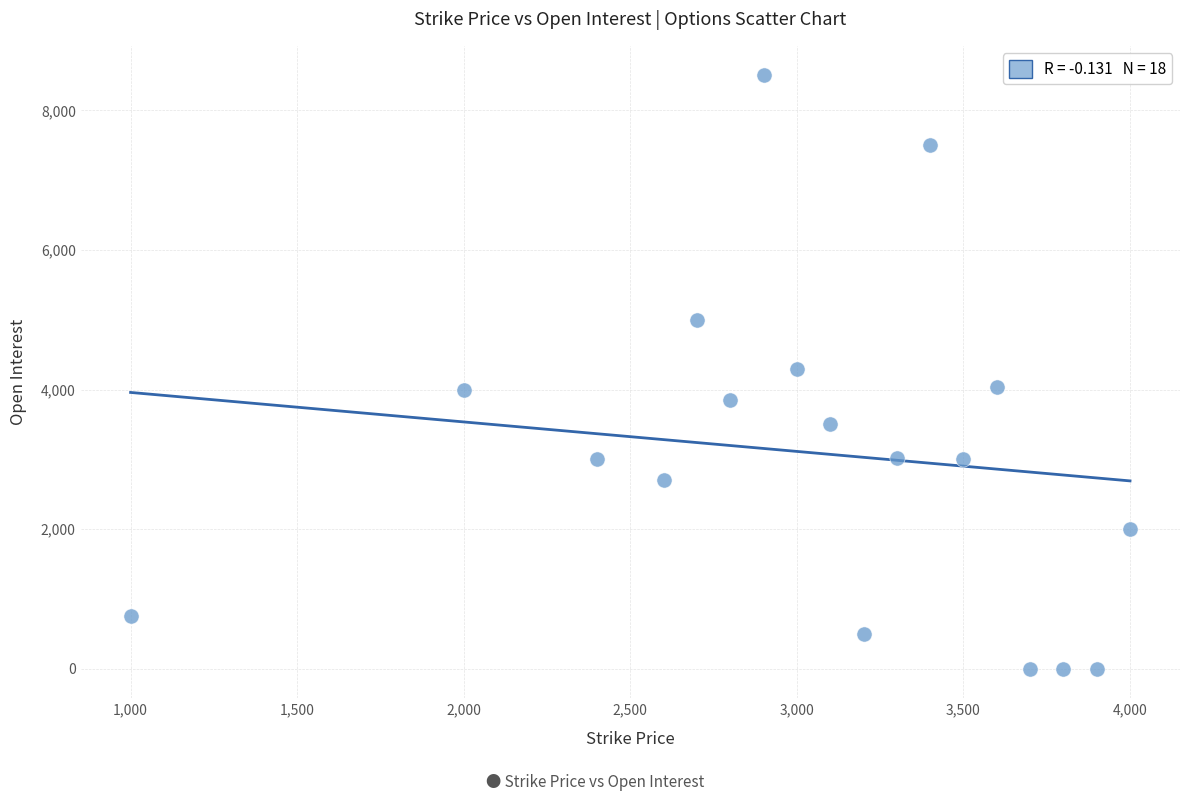

What is the range of Y values (max minus min)?

8500